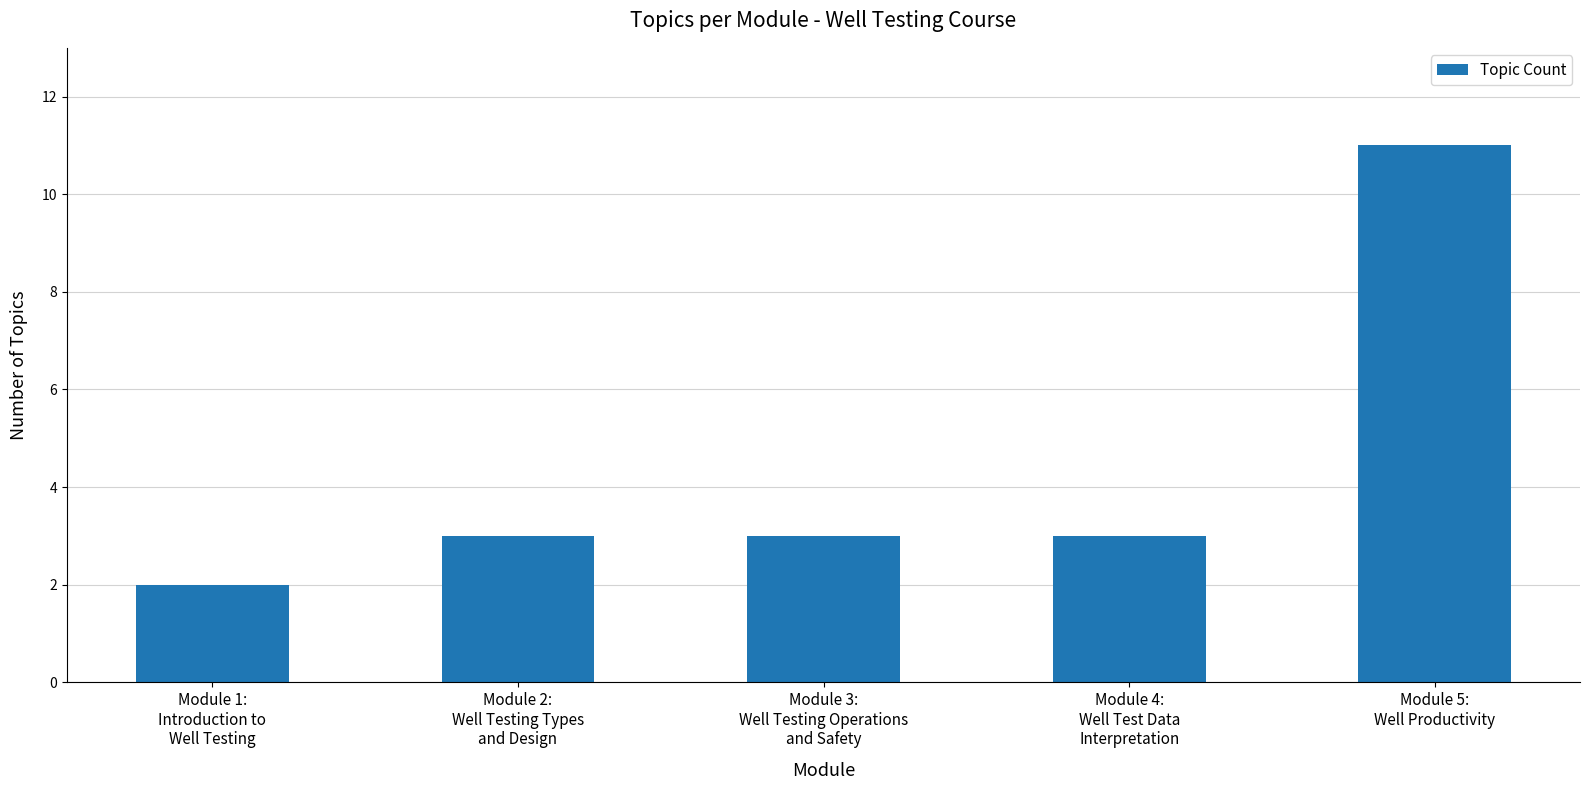

How many bars are there in total?

5